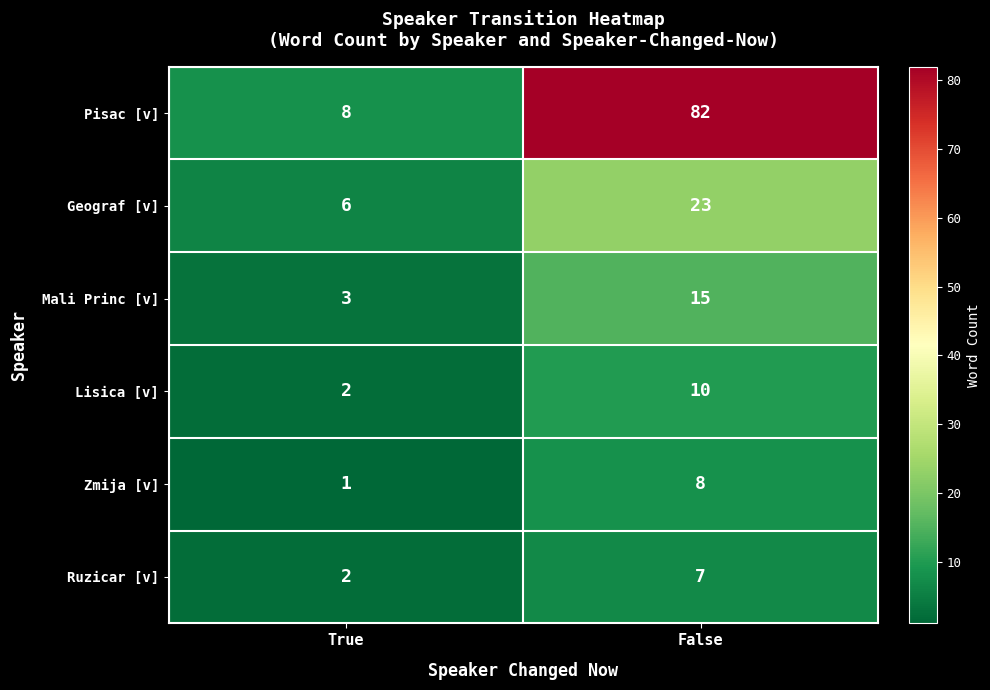

At which category is the sum across all series the highest?

False